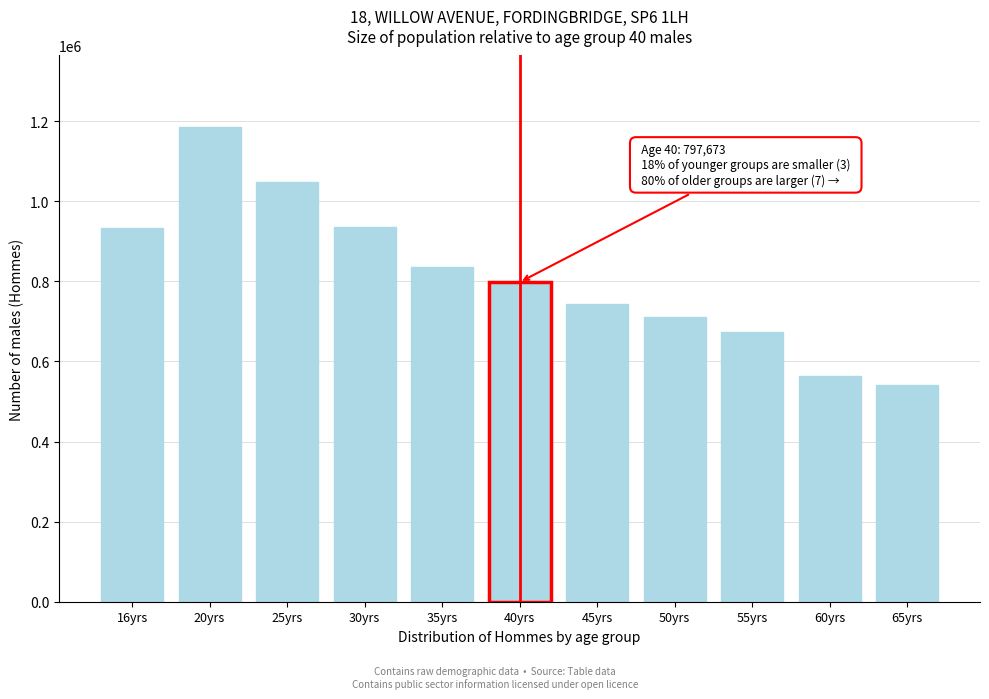

Approximately how many times larger is the value at 30yrs compared to 16yrs?

1.0